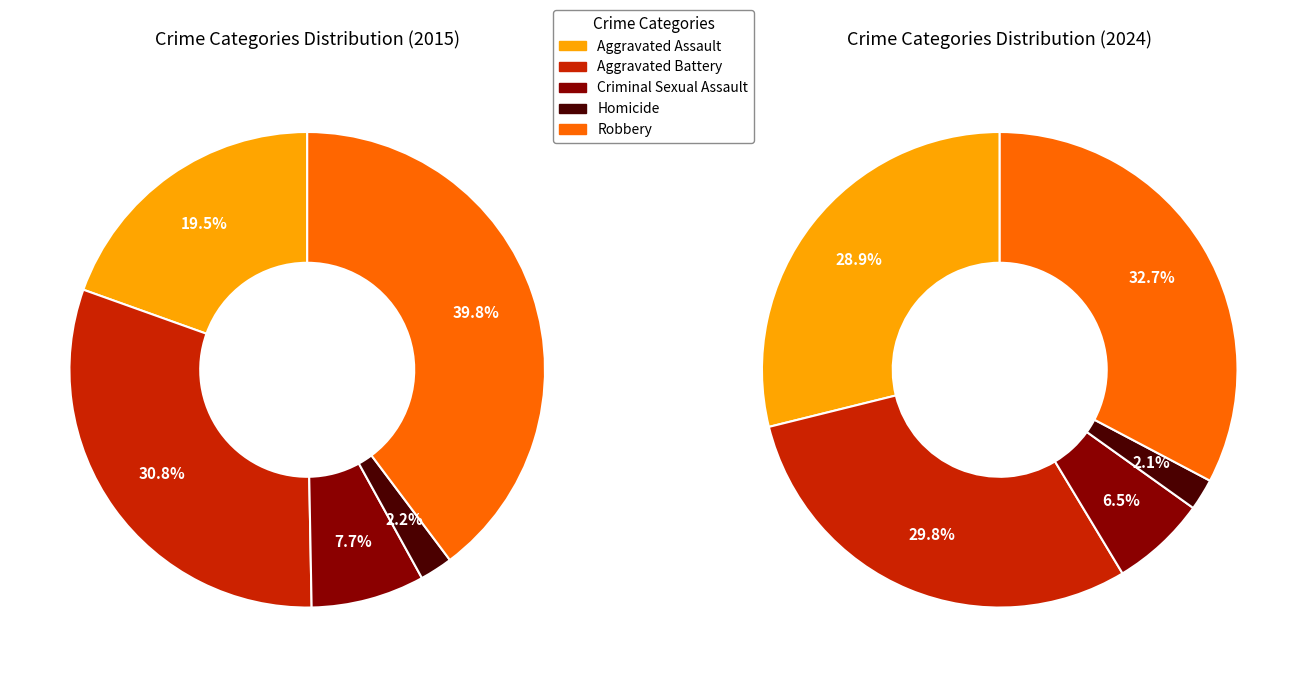

How many segments does this pie chart have?

5